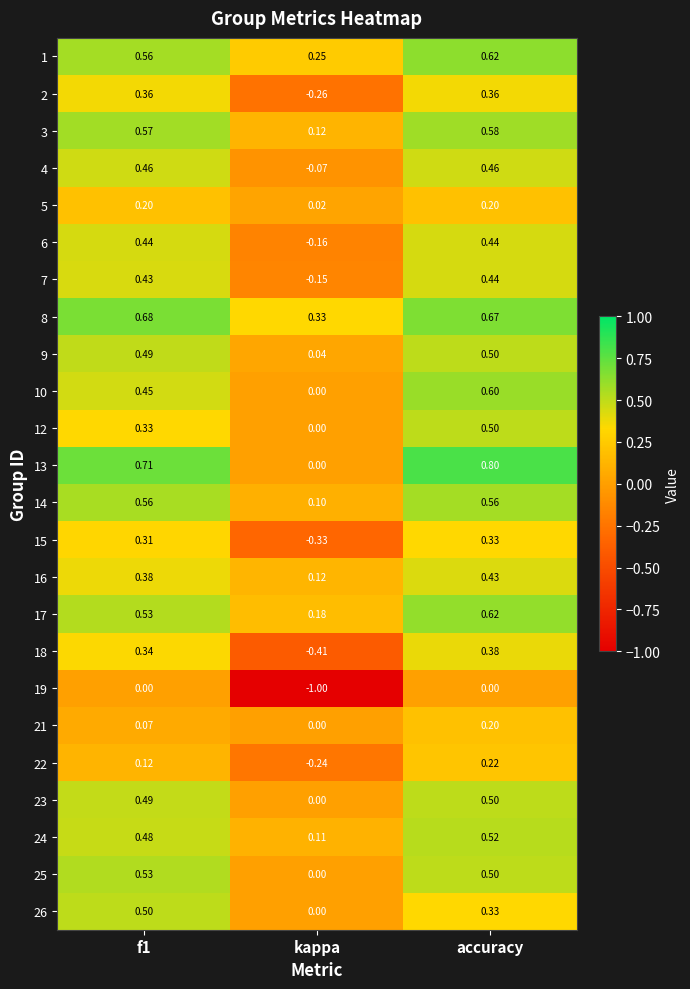

Which label corresponds to the largest value in the chart?

accuracy